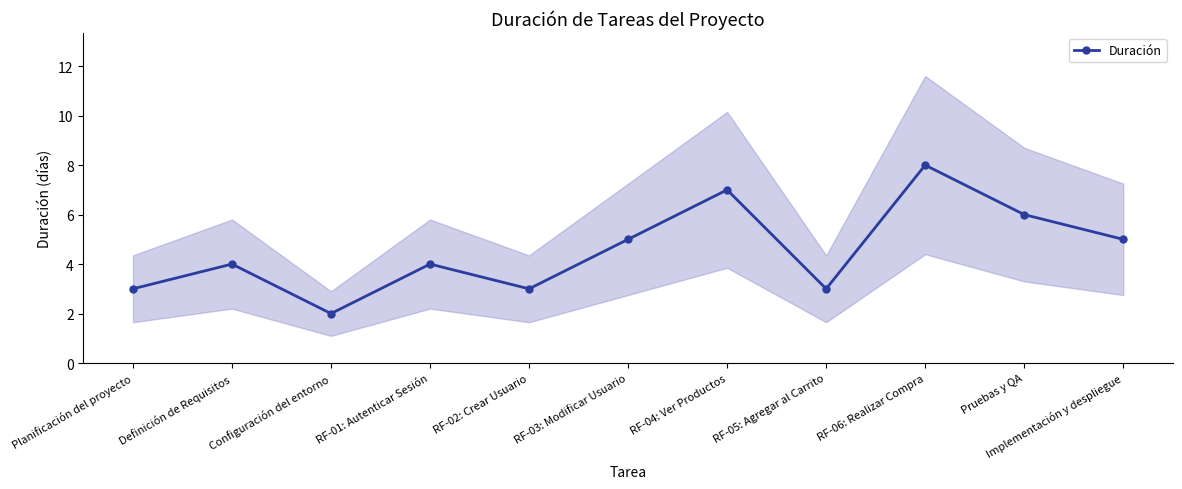

Reading left to right, extract all data points from this chart.

Planificación del proyecto=3	Definición de Requisitos=4	Configuración del entorno=2	RF-01: Autenticar Sesión=4	RF-02: Crear Usuario=3	RF-03: Modificar Usuario=5	RF-04: Ver Productos=7	RF-05: Agregar al Carrito=3	RF-06: Realizar Compra=8	Pruebas y QA=6	Implementación y despliegue=5